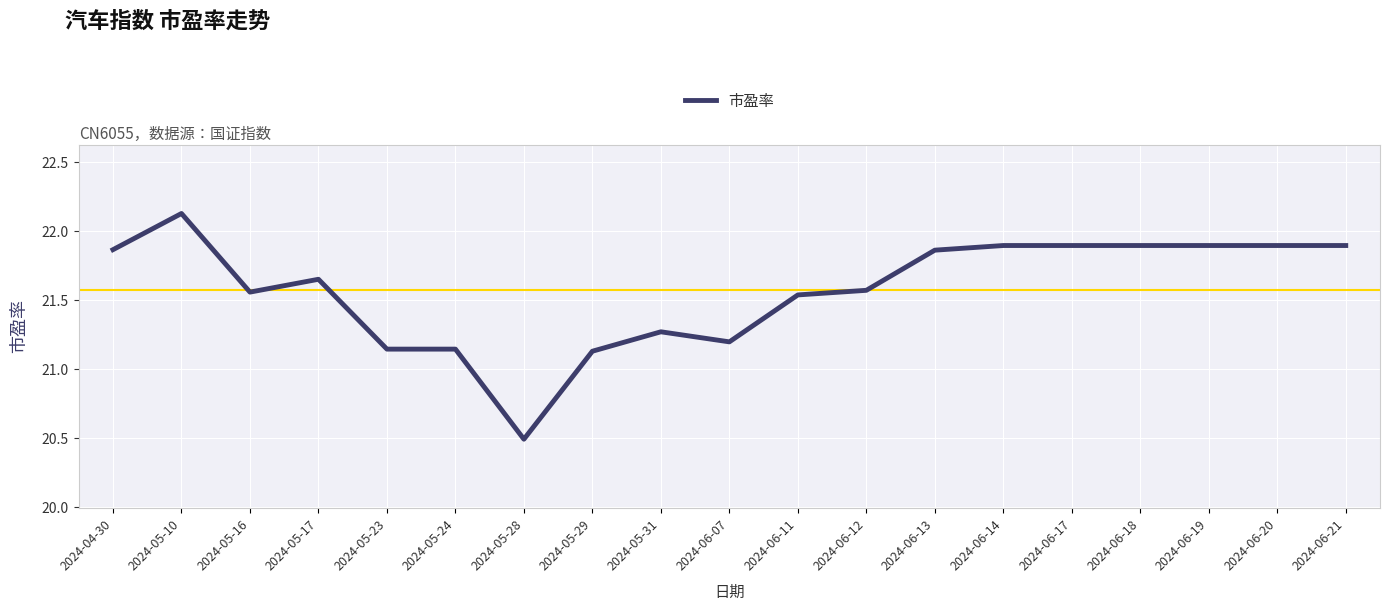

Between 2024-05-23 and 2024-06-13, which is larger?

2024-06-13